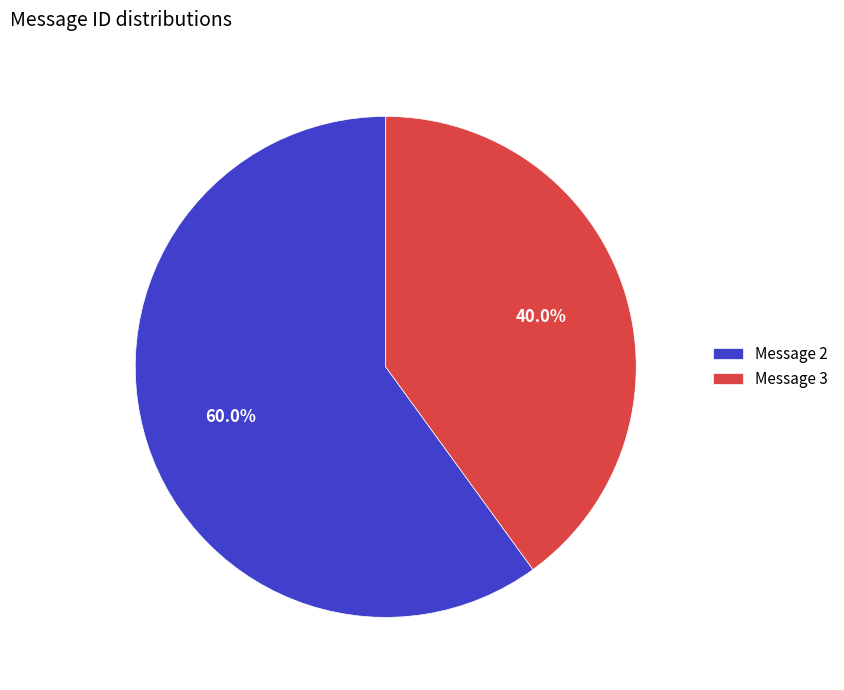

Count the number of slices in the pie.

2